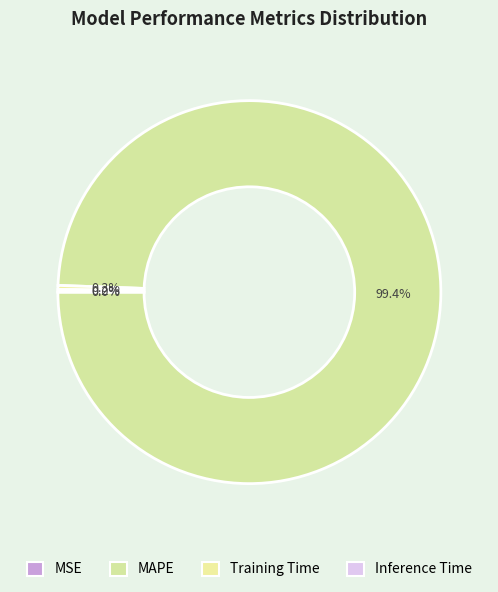

Which slice is the smallest?

MSE